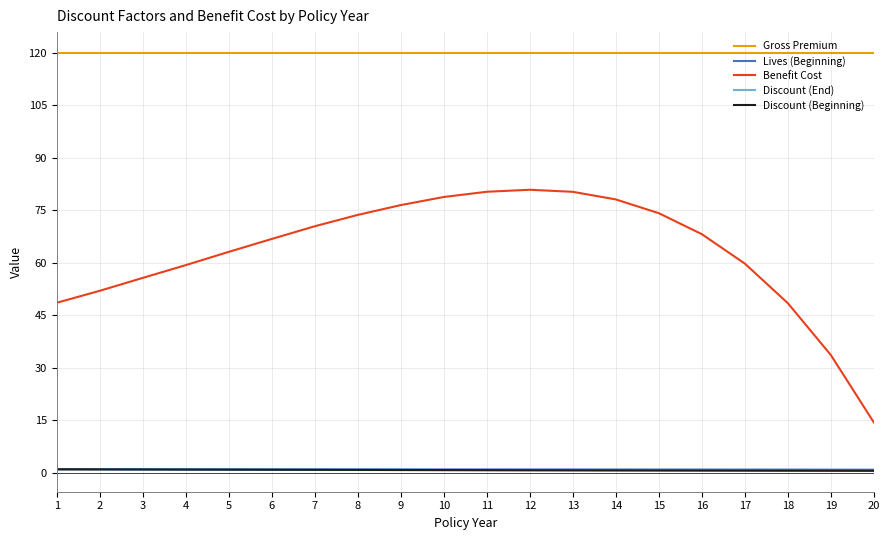

What are all the series names shown in the legend?

Gross Premium, Lives (Beginning), Benefit Cost, Discount (End), Discount (Beginning)